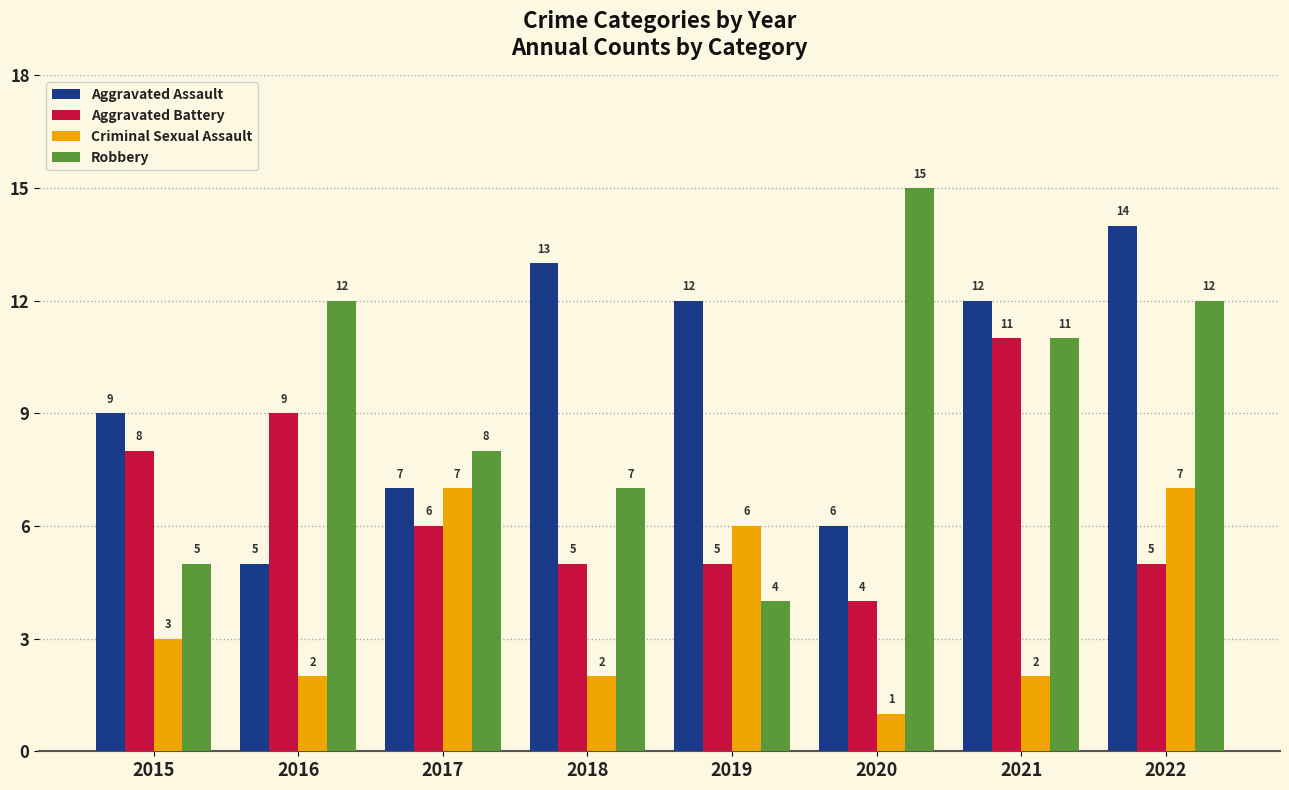

Which series has the widest spread of values?

Robbery